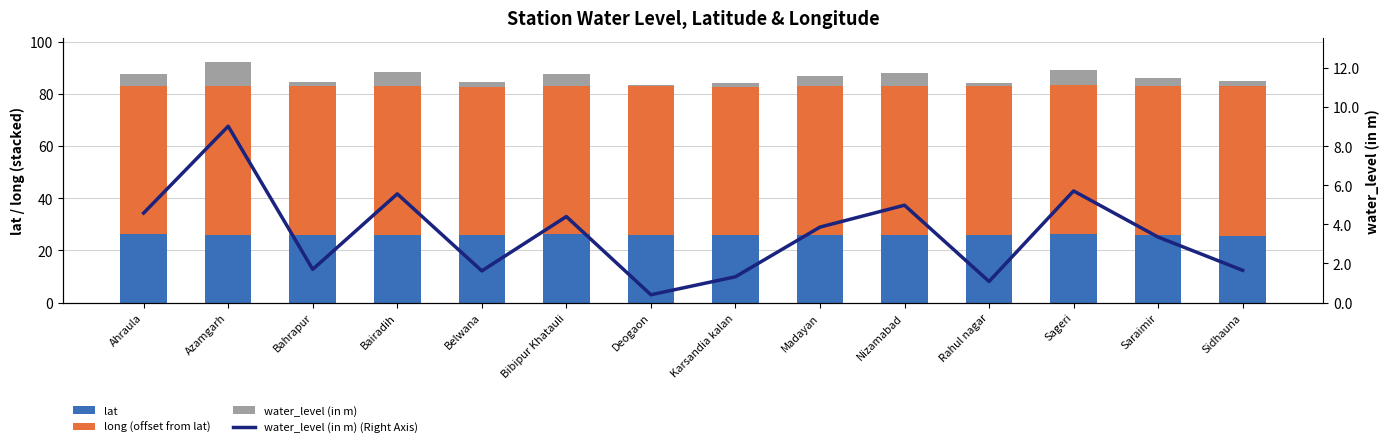

Reading left to right, extract all data points from this chart.

lat: Ahraula=26.2	Azamgarh=26.0	Bahrapur=25.9	Bairadih=25.9	Belwana=25.9	Bibipur Khatauli=26.1	Deogaon=25.8	Karsandia kalan=26.0	Madayan=25.8	Nizamabad=26.1	Rahul nagar=25.9	Sageri=26.1	Saraimir=26.0	Sidhauna=25.7
long (offset from lat): Ahraula=56.7	Azamgarh=57.1	Bahrapur=57.1	Bairadih=57.0	Belwana=56.9	Bibipur Khatauli=57.0	Deogaon=57.2	Karsandia kalan=56.8	Madayan=57.3	Nizamabad=57.0	Rahul nagar=57.3	Sageri=57.2	Saraimir=56.9	Sidhauna=57.4
water_level (in m): Ahraula=4.6	Azamgarh=9.0	Bahrapur=1.7	Bairadih=5.6	Belwana=1.6	Bibipur Khatauli=4.4	Deogaon=0.4	Karsandia kalan=1.3	Madayan=3.9	Nizamabad=5.0	Rahul nagar=1.1	Sageri=5.7	Saraimir=3.3	Sidhauna=1.7
water_level (in m) (Right Axis): Ahraula=4.6	Azamgarh=9.0	Bahrapur=1.7	Bairadih=5.6	Belwana=1.6	Bibipur Khatauli=4.4	Deogaon=0.4	Karsandia kalan=1.3	Madayan=3.9	Nizamabad=5.0	Rahul nagar=1.1	Sageri=5.7	Saraimir=3.4	Sidhauna=1.6